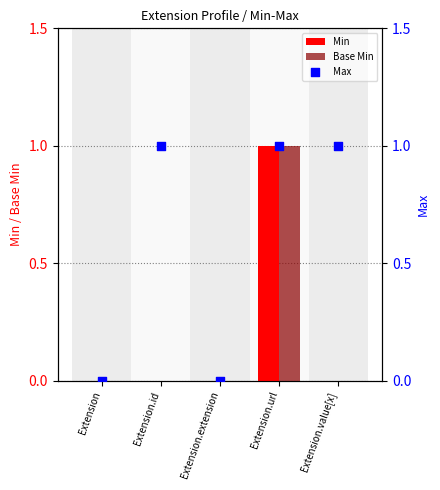

Which series has the widest spread of Y values?

Min